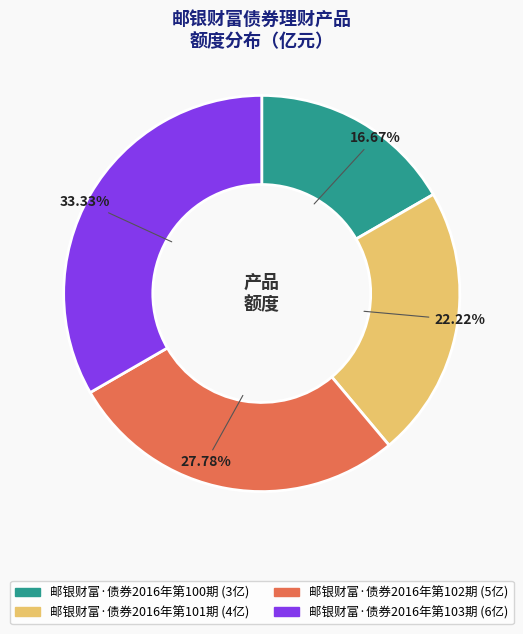

Which has a higher value, 邮银财富·债券2016年第103期 or 邮银财富·债券2016年第100期?

邮银财富·债券2016年第103期